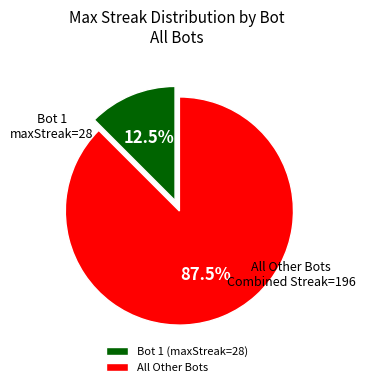

Which category has the smallest portion of the pie?

Bot 1 (maxStreak=28)